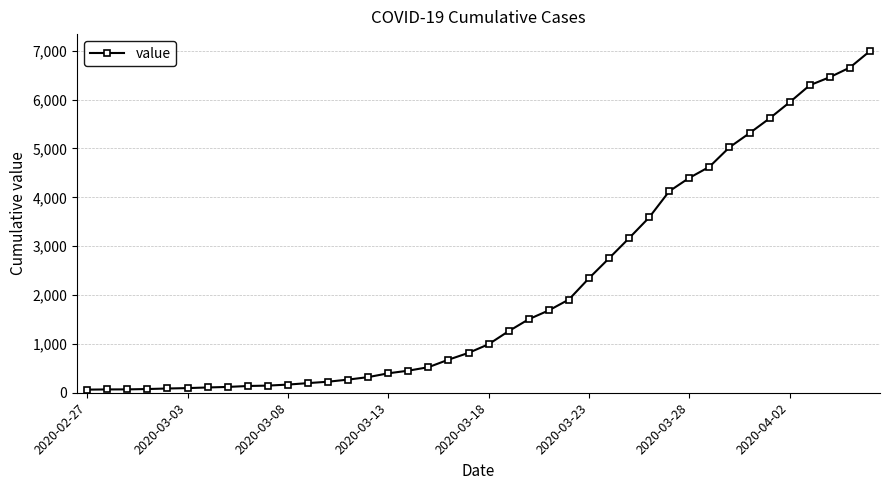

What is the greatest value displayed?

6995